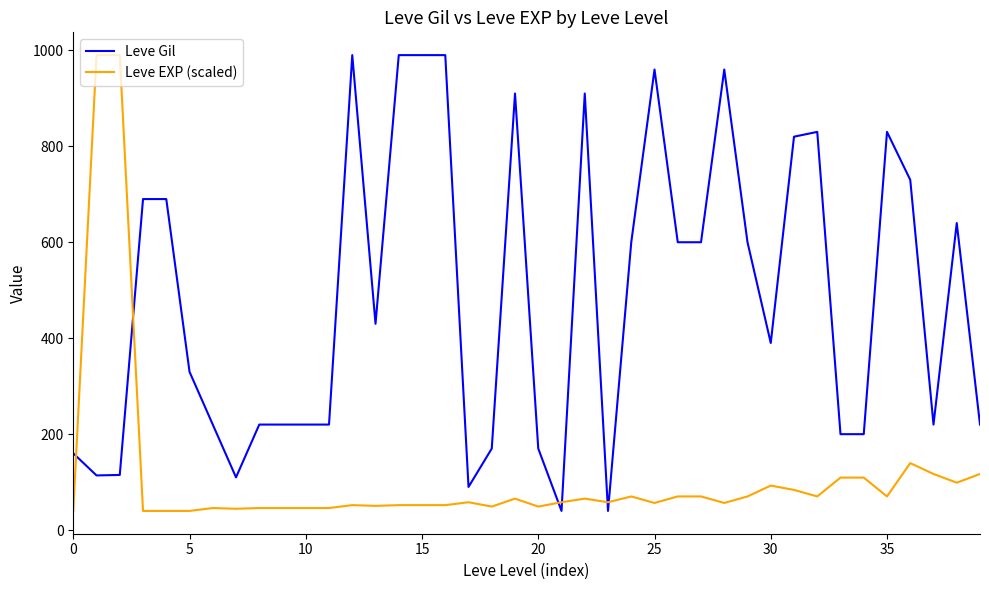

Rank the series by their average value, from highest to lowest.

Leve Gil, Leve EXP (scaled)